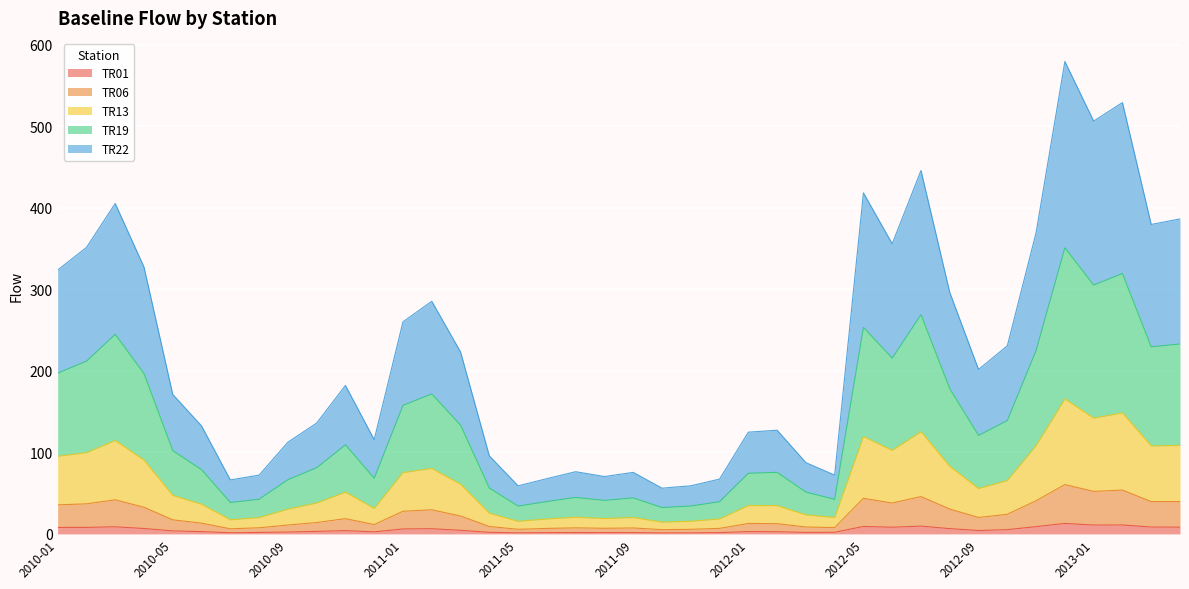

In baseline_TR22_flow, how many points are higher than both neighbors (excluding endpoints)?

10